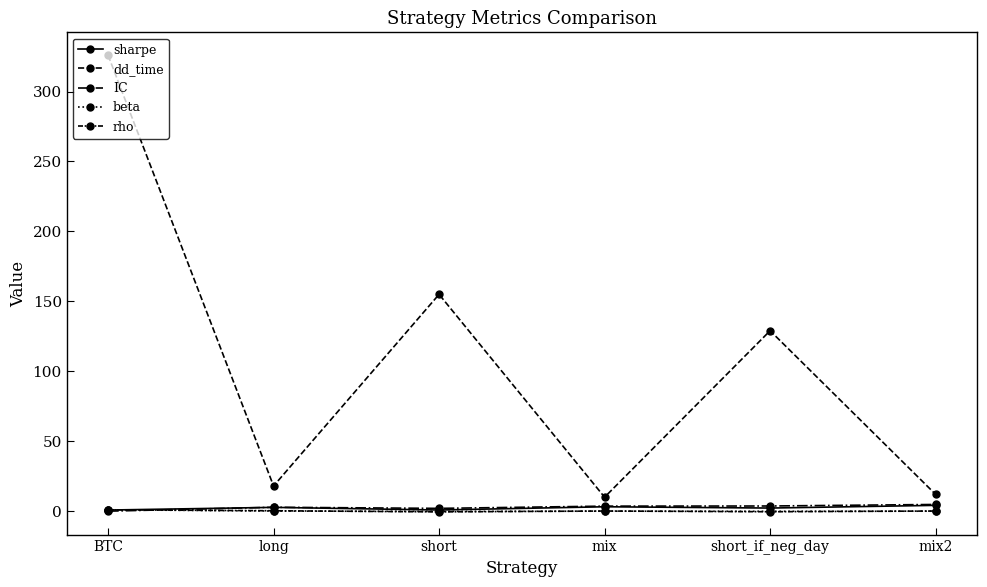

Reading right to left, list all the values displayed in this chart.

sharpe: mix2=4.2	short_if_neg_day=2.2	mix=3.1	short=0.8	long=2.7	BTC=0.8
dd_time: mix2=12.0	short_if_neg_day=129.0	mix=10.0	short=155.0	long=18.0	BTC=326.0
IC: mix2=4.8	short_if_neg_day=3.7	mix=3.6	short=2.0	long=2.8	BTC=0.0
beta: mix2=0.0	short_if_neg_day=-0.1	mix=0.0	short=-0.2	long=0.1	BTC=1.0
rho: mix2=0.1	short_if_neg_day=-0.4	mix=0.1	short=-0.5	long=0.3	BTC=1.0